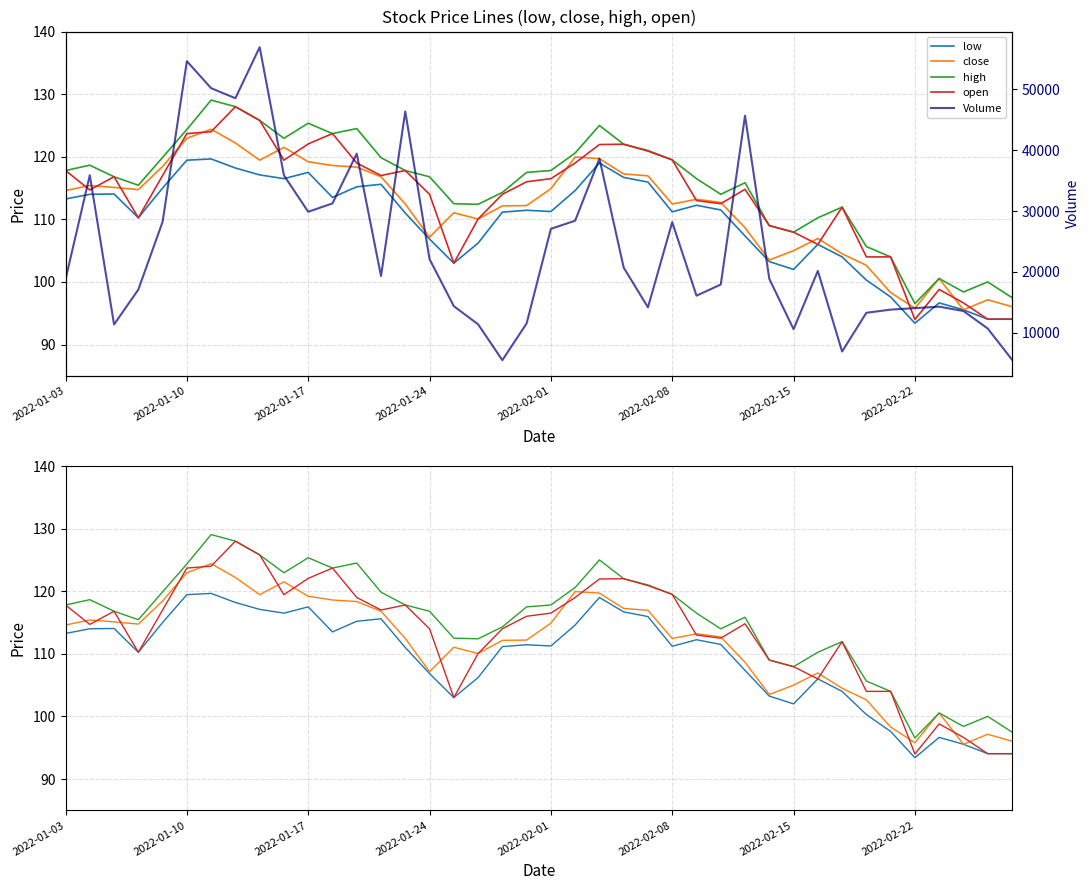

Which series has the widest spread of values?

Volume